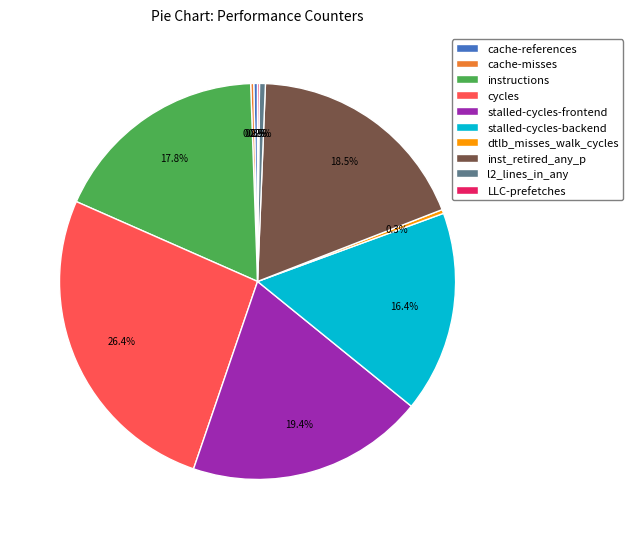

Which slice is the largest?

cycles